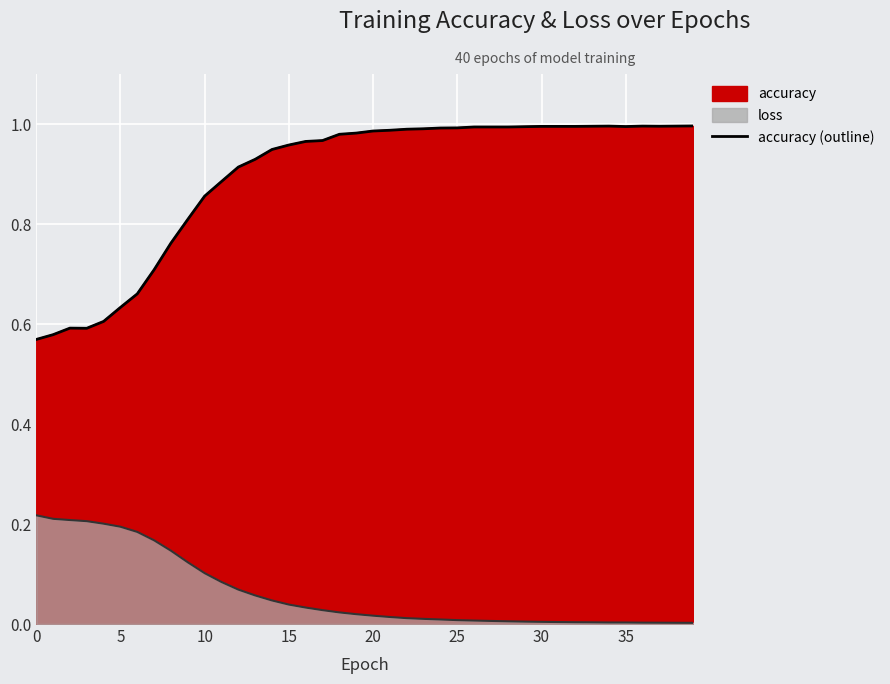

What is the approximate value at 5?

0.6